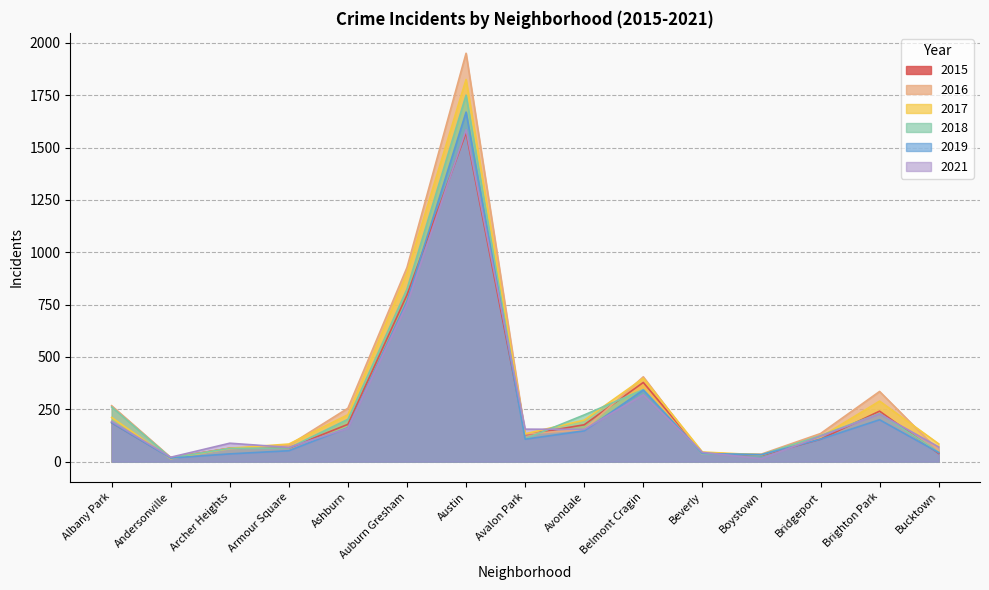

True or false: 2017 and 2019 intersect in this chart.

True